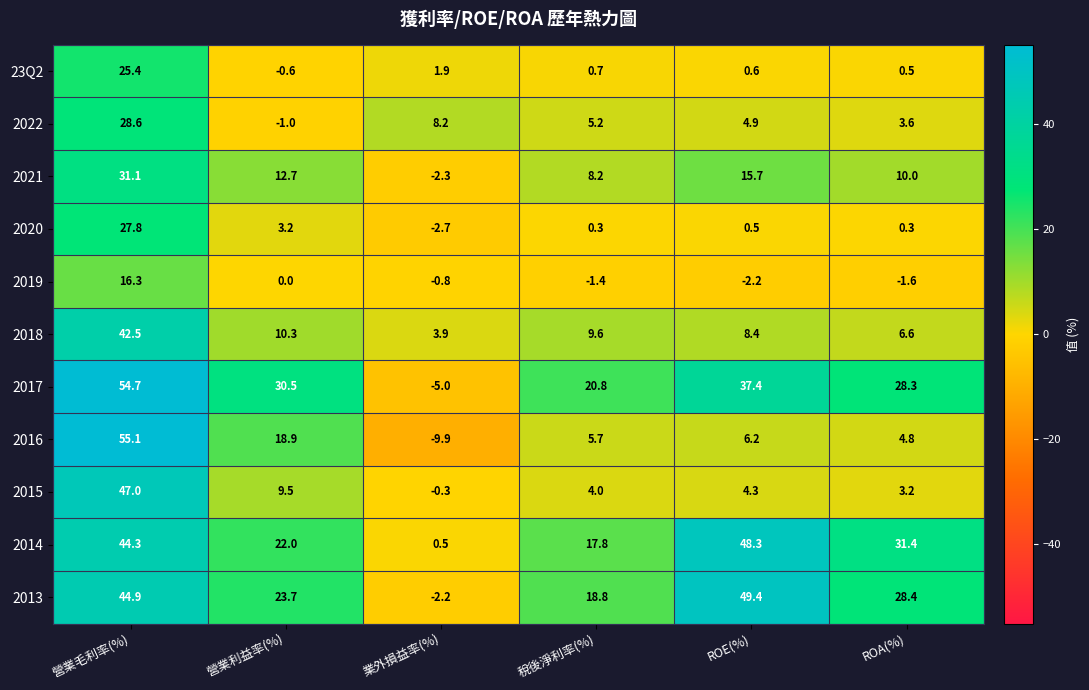

Count the number of categories in the chart.

6